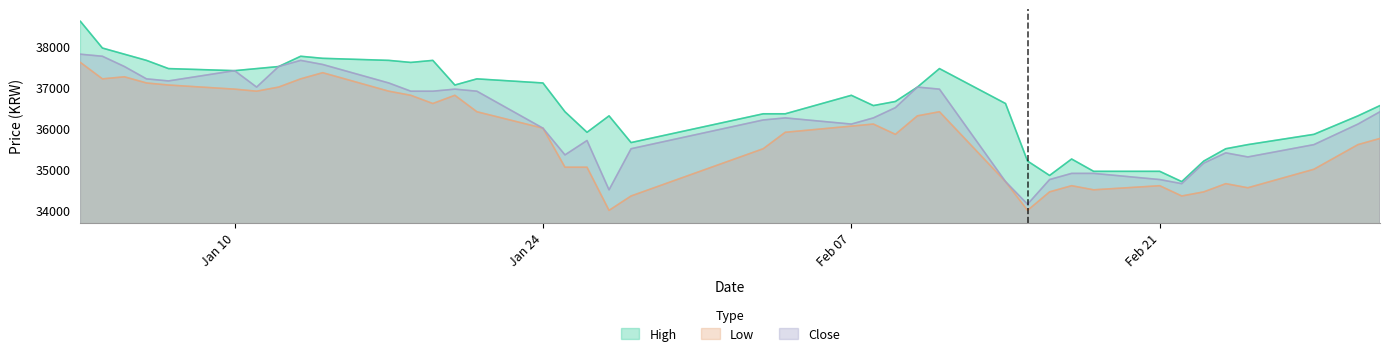

True or false: Low has more than 0 points higher than both neighbors.

True